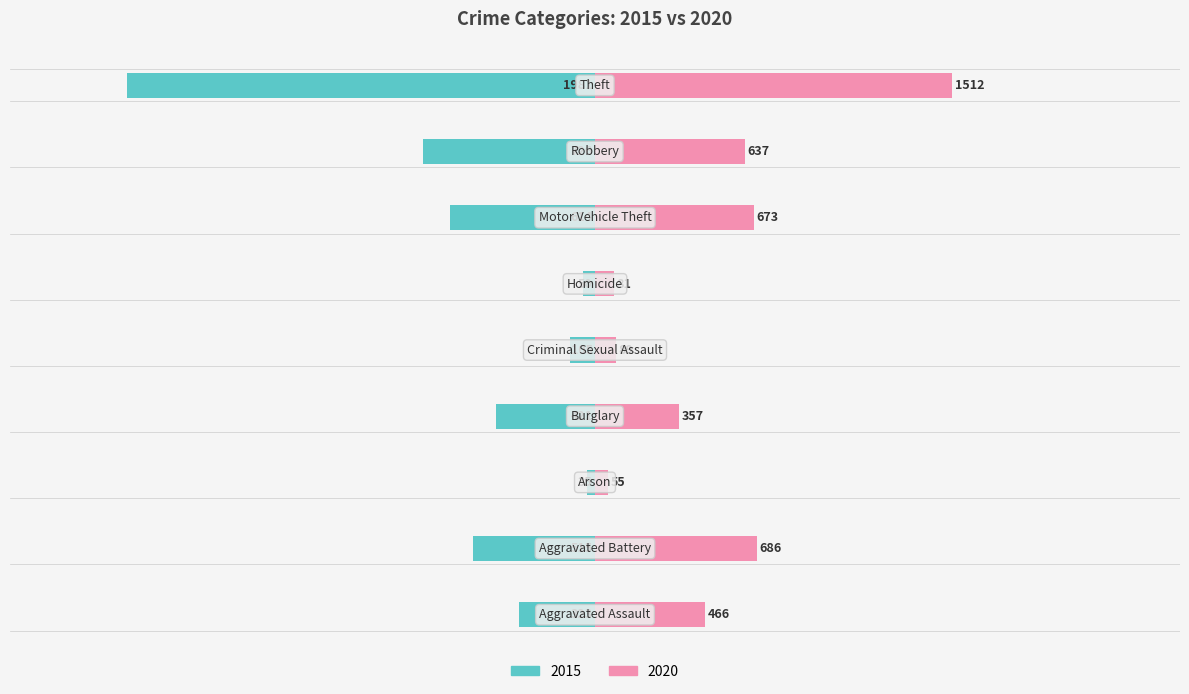

What is the difference between the maximum and minimum values in the 2020 series?

1457